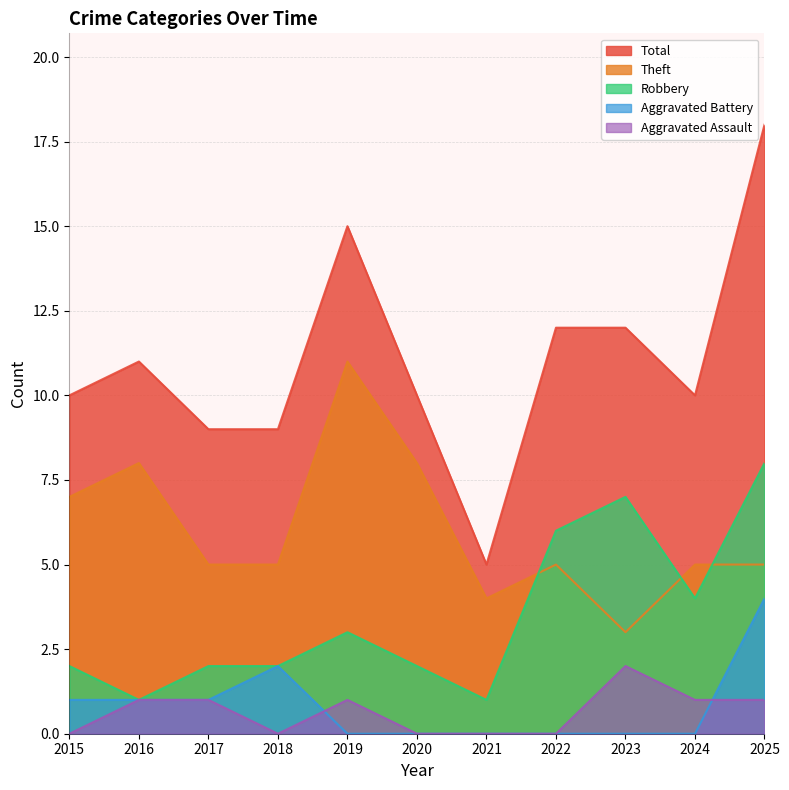

Which label corresponds to the largest value in the chart?

2025